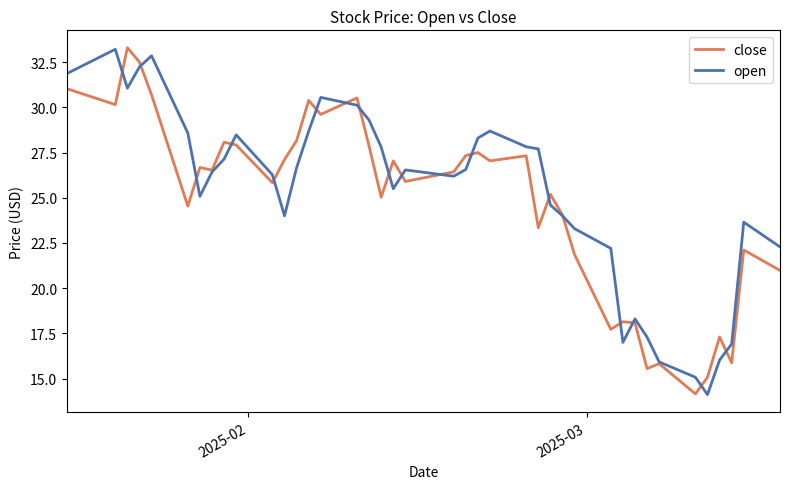

What is the difference between the second highest and second lowest values in the close series?

17.4